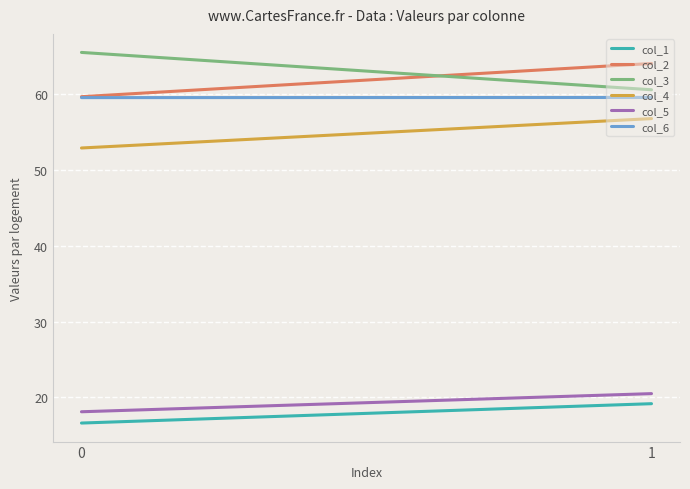

What is the greatest value displayed?

65.5